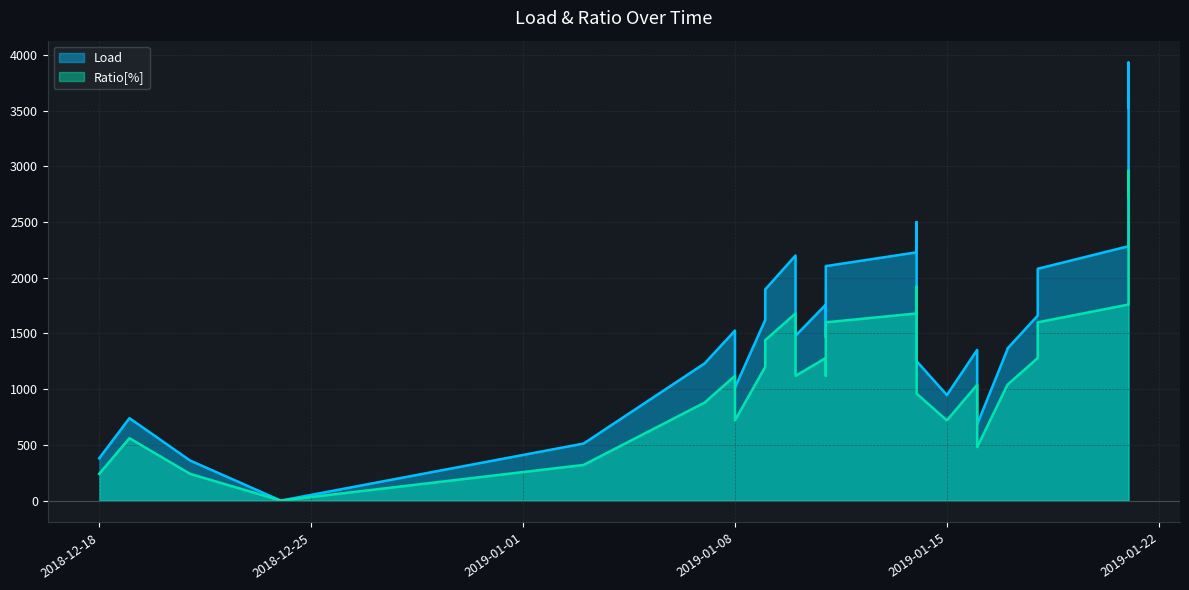

What is the sum of the Ratio[%] values at 2019-01-07 and 2019-01-16?

1920.0